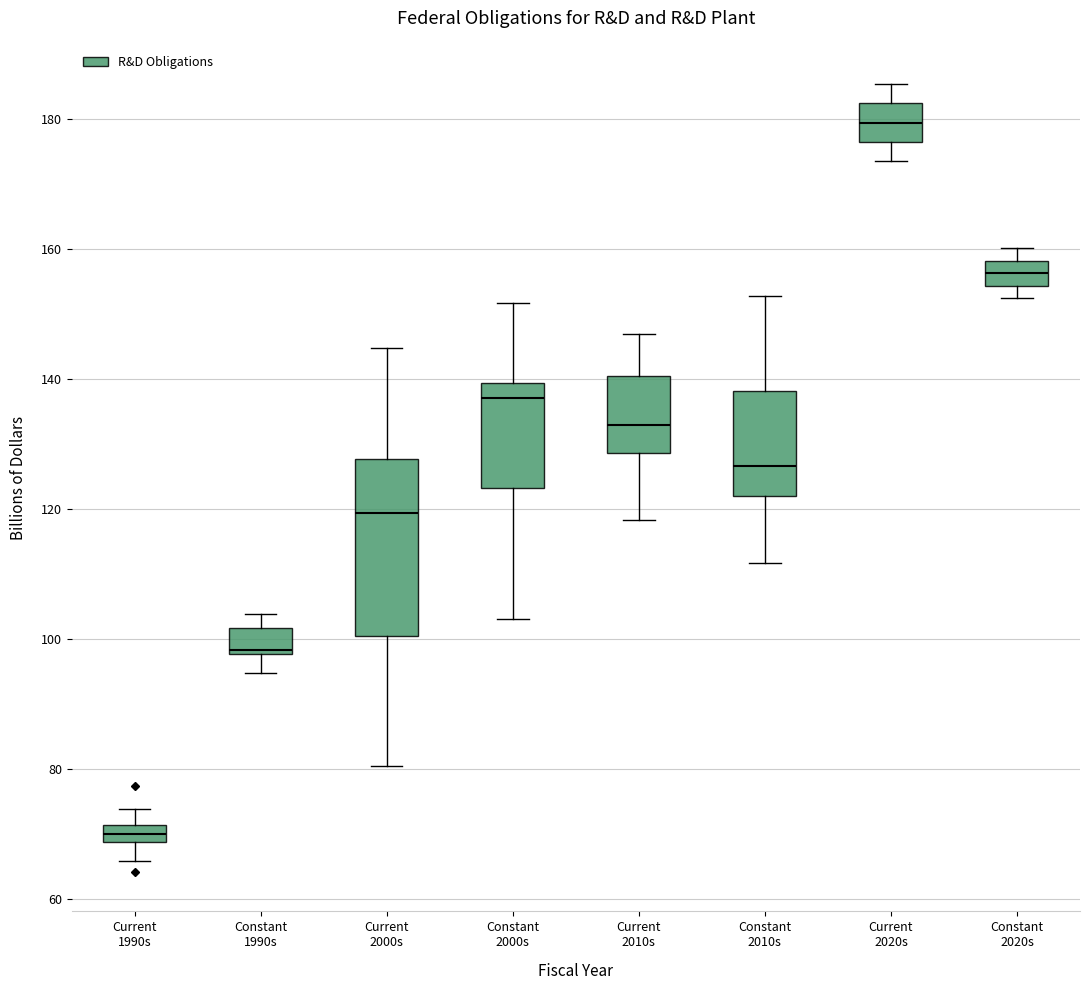

Which box has the lowest median line?

Current 1990s